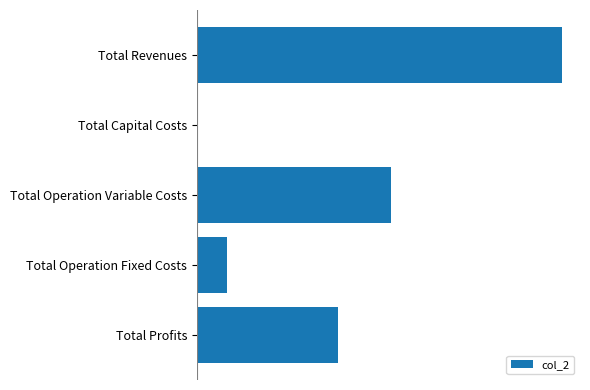

Are the bars horizontal?

Yes